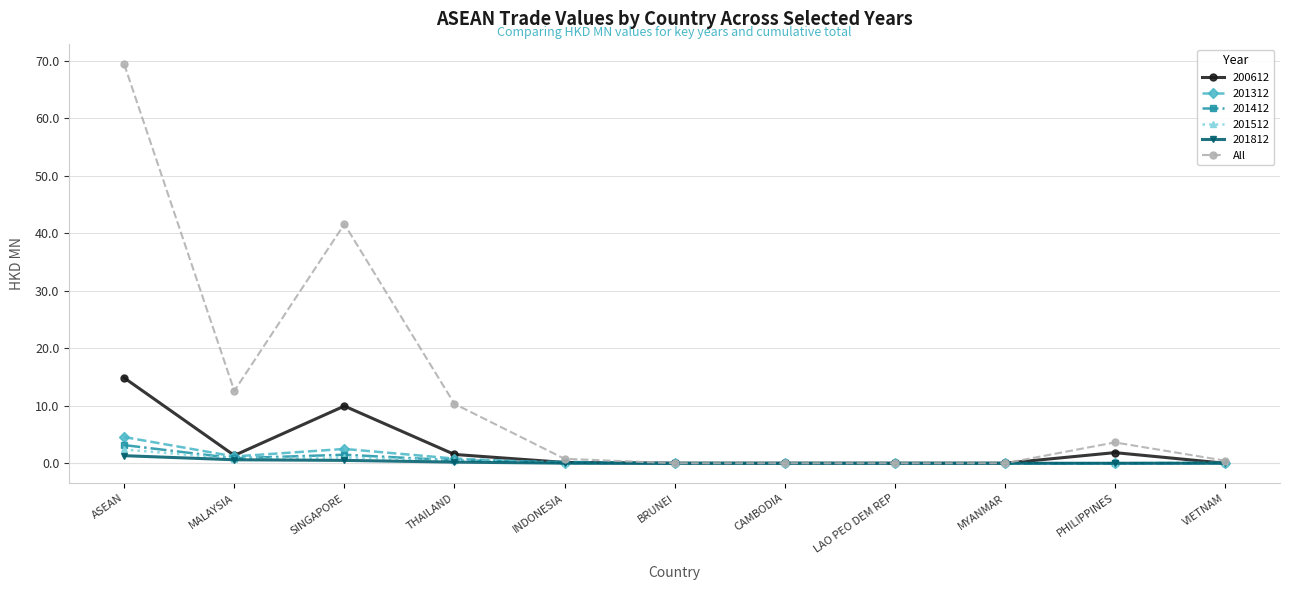

Is it true that All equals 0.0 at CAMBODIA?

True